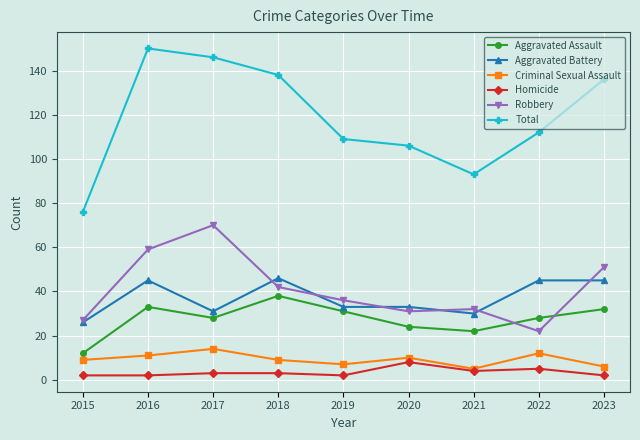

What is the approximate value of Homicide at 2016?

2